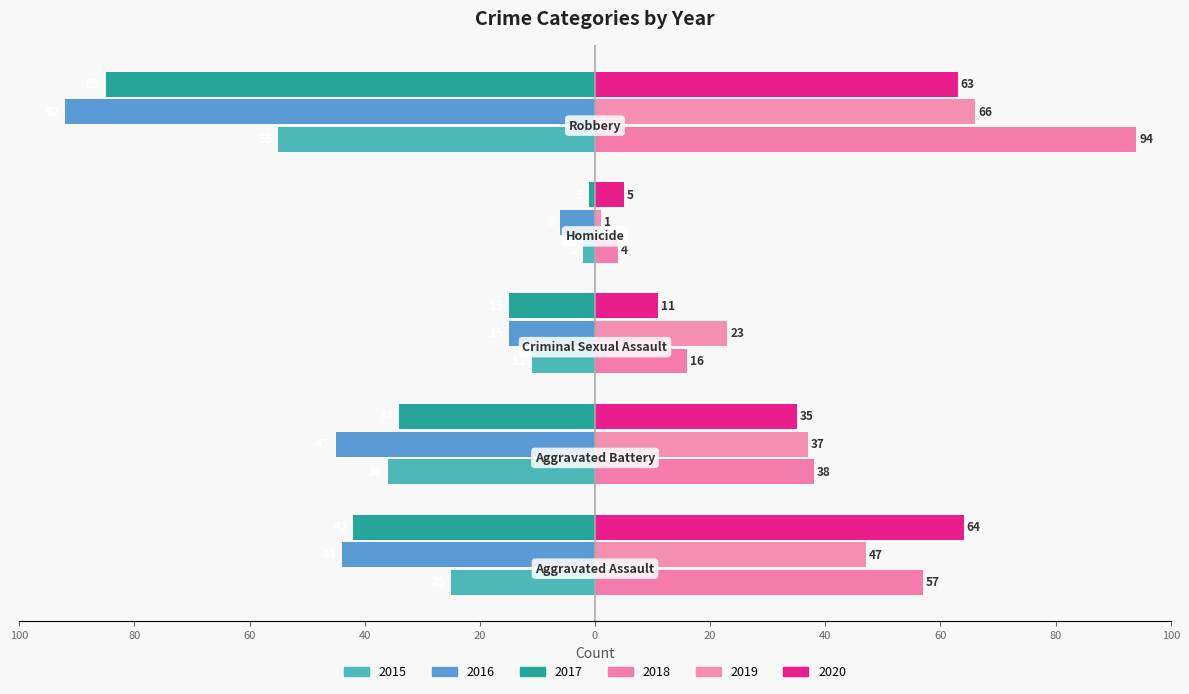

Reading left to right, list all the values displayed in this chart.

2015: Aggravated Assault=-25	Aggravated Battery=-36	Criminal Sexual Assault=-11	Homicide=-2	Robbery=-55
2016: Aggravated Assault=-44	Aggravated Battery=-45	Criminal Sexual Assault=-15	Homicide=-6	Robbery=-92
2017: Aggravated Assault=-42	Aggravated Battery=-34	Criminal Sexual Assault=-15	Homicide=-1	Robbery=-85
2018: Aggravated Assault=57	Aggravated Battery=38	Criminal Sexual Assault=16	Homicide=4	Robbery=94
2019: Aggravated Assault=47	Aggravated Battery=37	Criminal Sexual Assault=23	Homicide=1	Robbery=66
2020: Aggravated Assault=64	Aggravated Battery=35	Criminal Sexual Assault=11	Homicide=5	Robbery=63